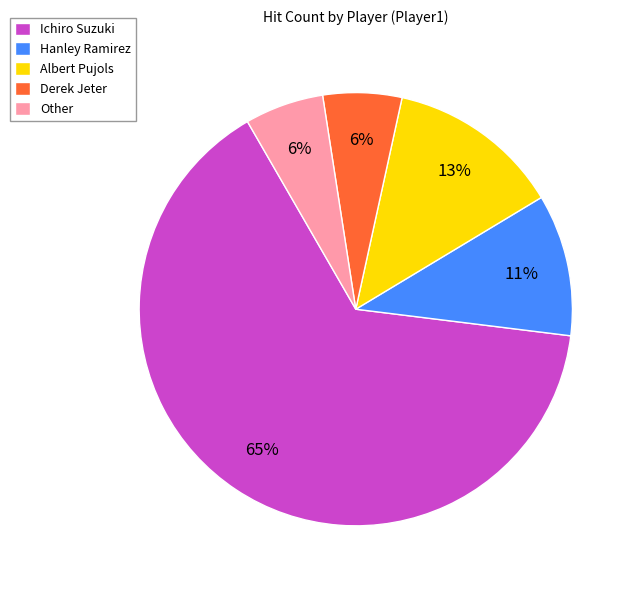

To the nearest percent, what portion does Hanley Ramirez represent?

11%